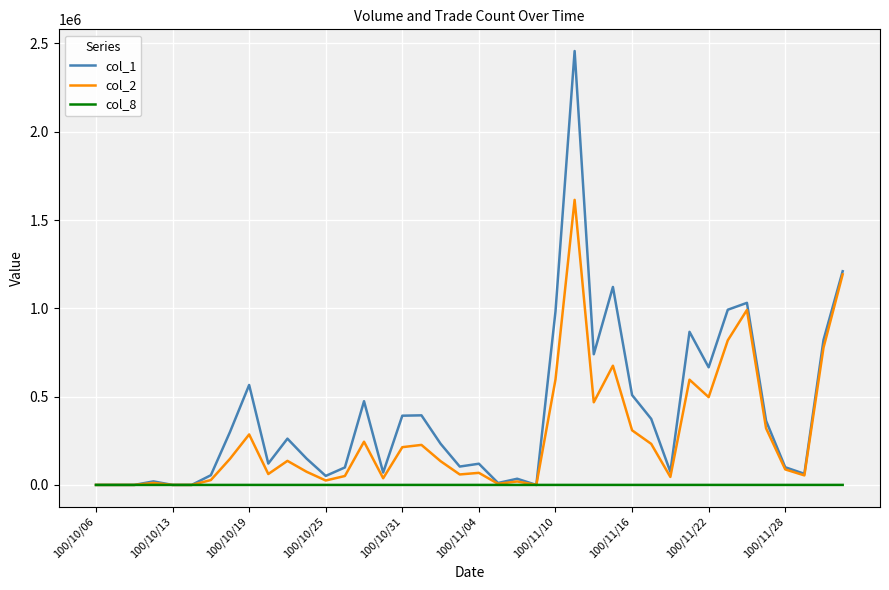

Which series has the largest total across all categories?

col_1